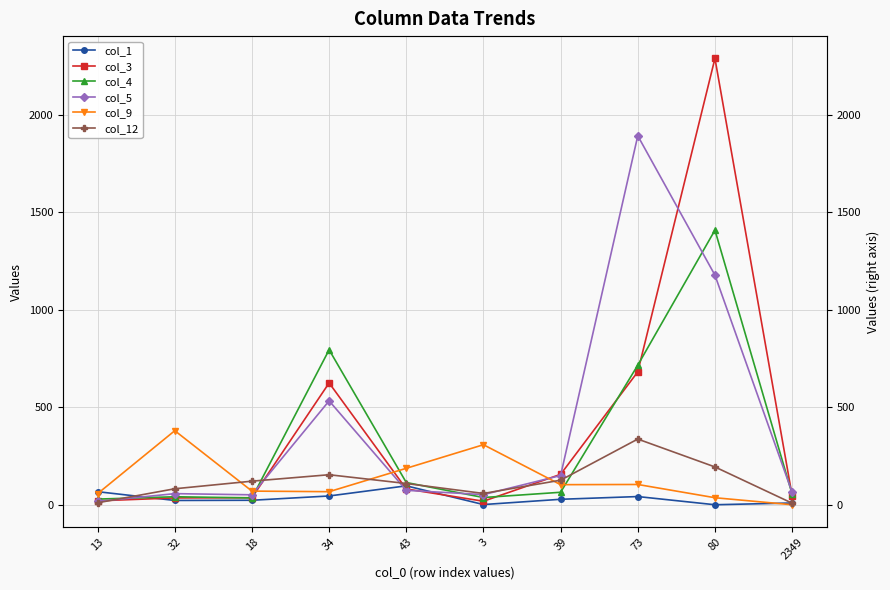

Which series has the largest range (max minus min)?

col_3